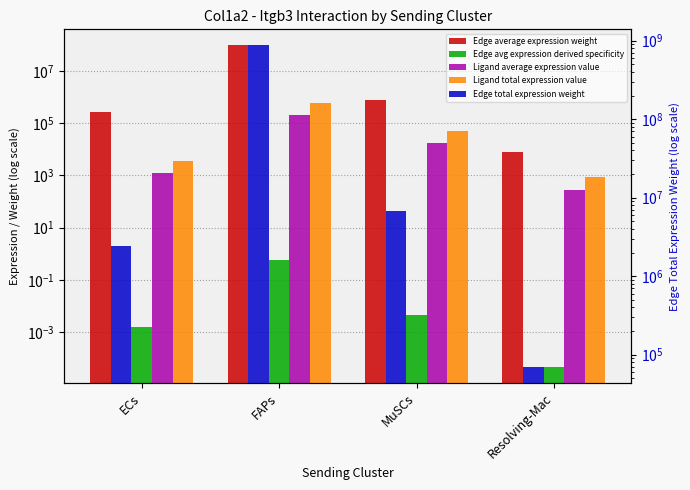

Is the value of Edge average expression weight at FAPs greater than the value of Ligand average expression value at MuSCs?

Yes